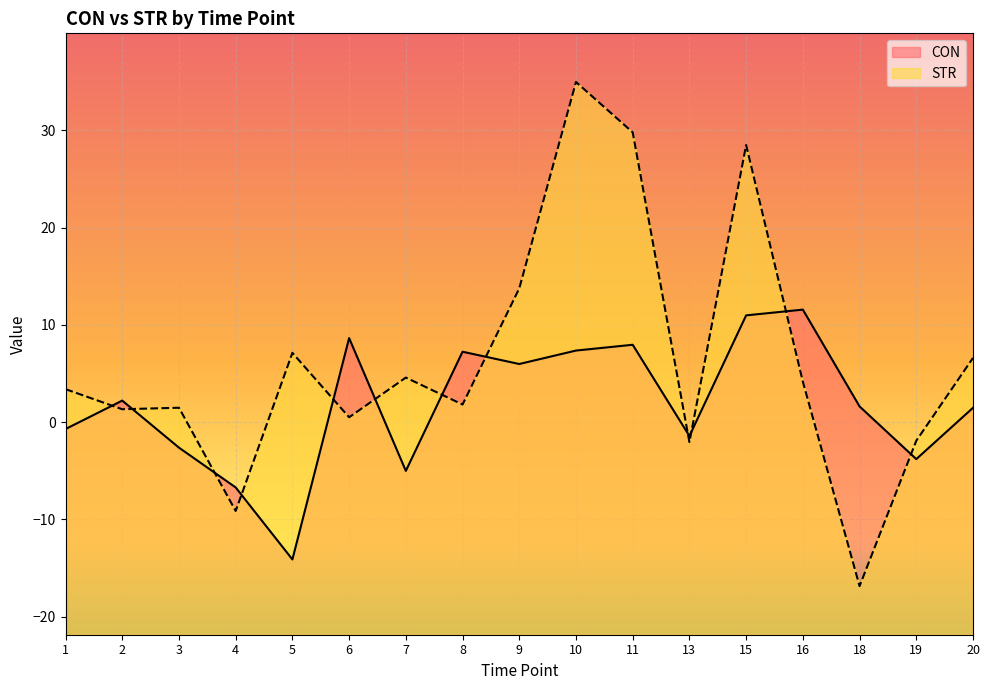

The CON series shows -2.6 at 3. True or false?

True